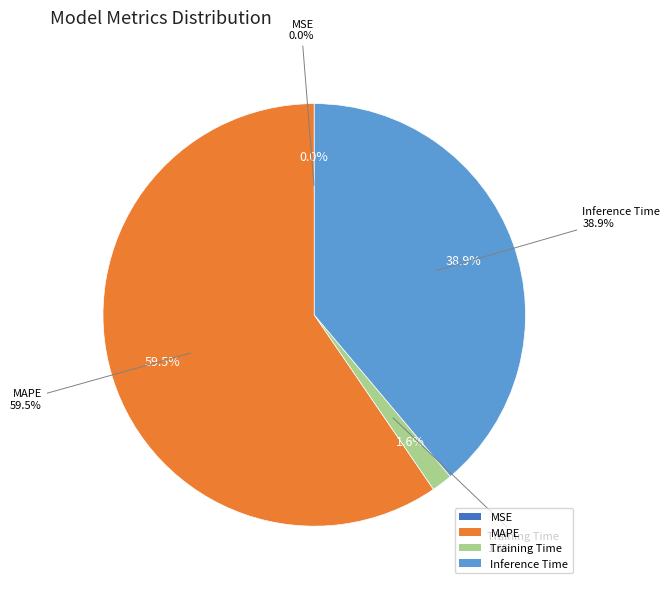

To the nearest percent, what portion does MAPE represent?

60%